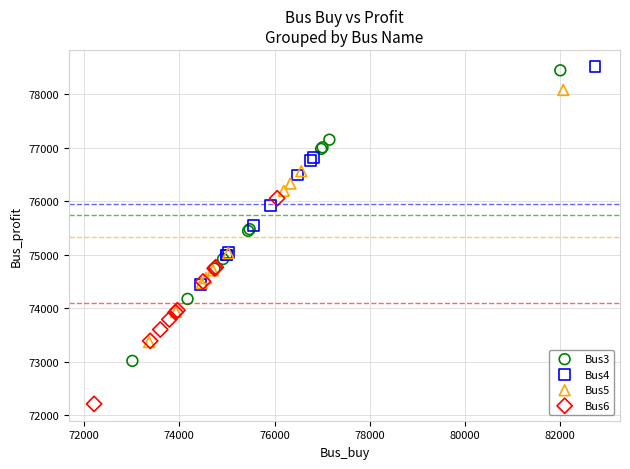

Which series contains the highest Y value?

Bus4